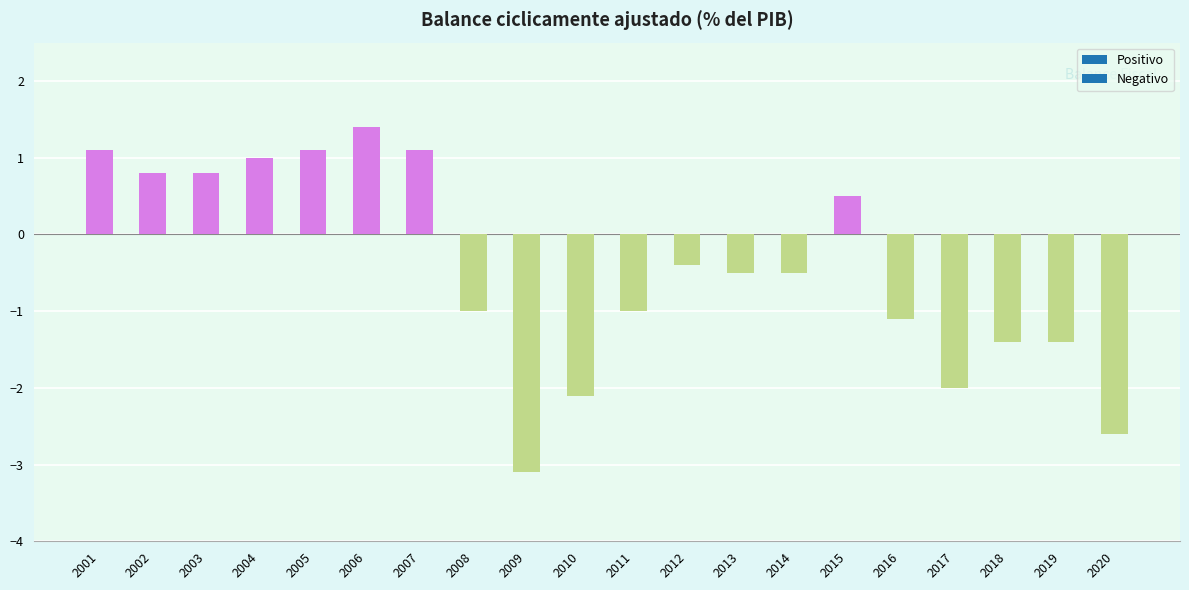

Which category has the lowest value across all series?

2009